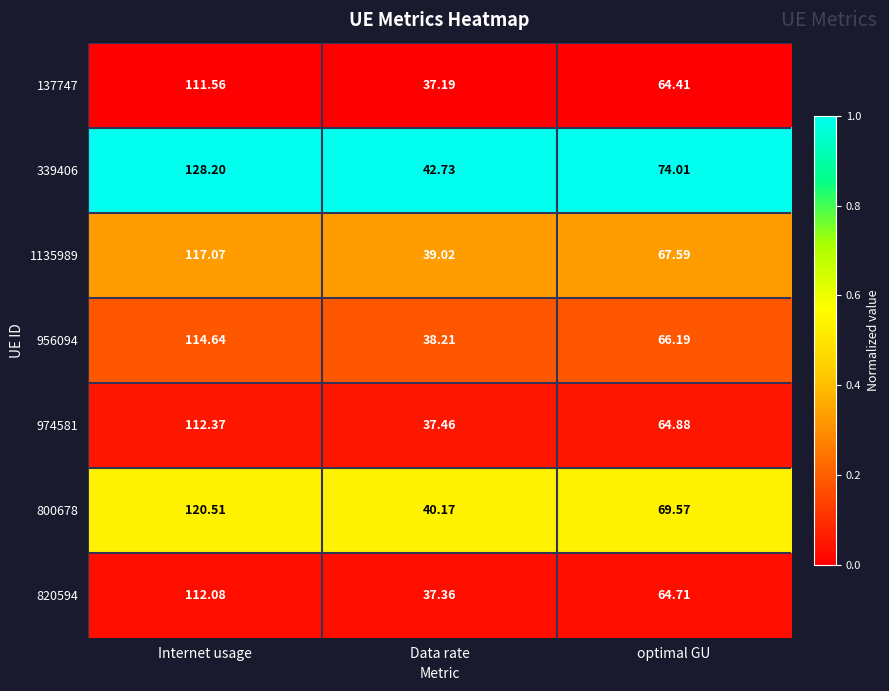

How many data points does each series have?

3